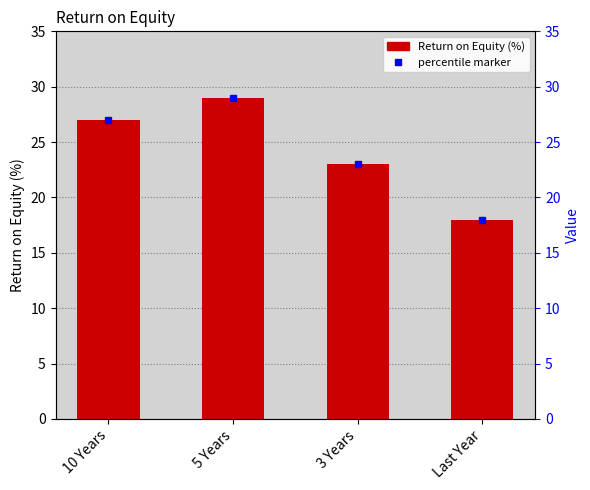

List the labels in order of value, largest first.

5 Years, 10 Years, 3 Years, Last Year